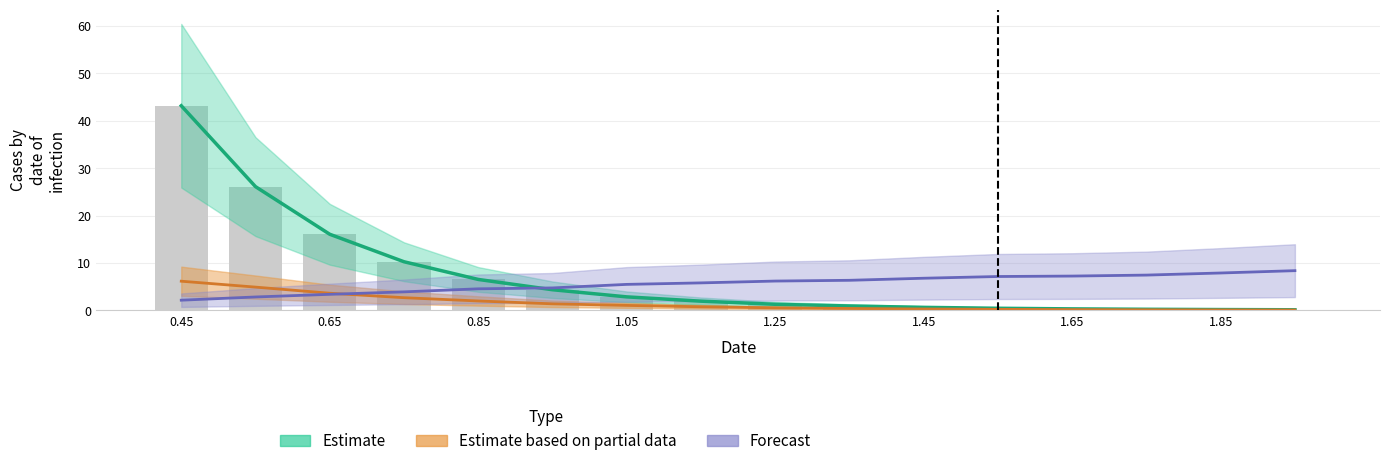

What is the spread (max minus min) of values at 1.65?

7.1